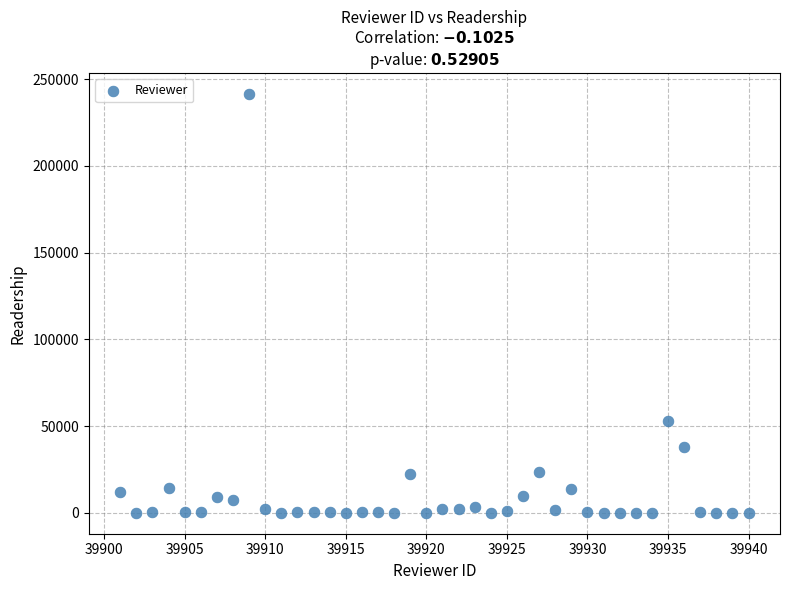

What Y value in the scatter plot is closest to 120720?

53020